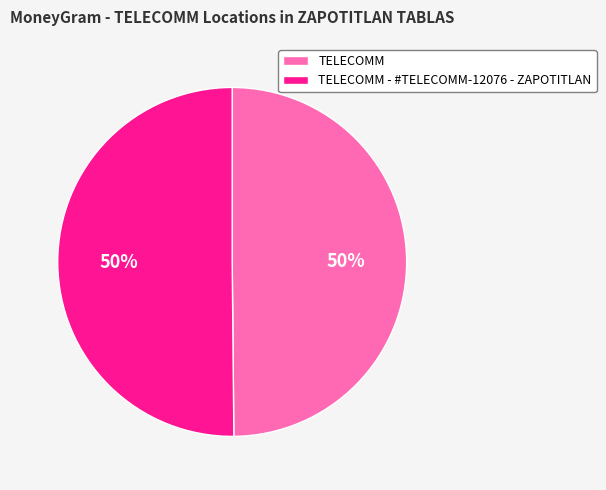

To the nearest percent, what is the combined percentage of TELECOMM - #TELECOMM-12076 - ZAPOTITLAN and TELECOMM?

100%